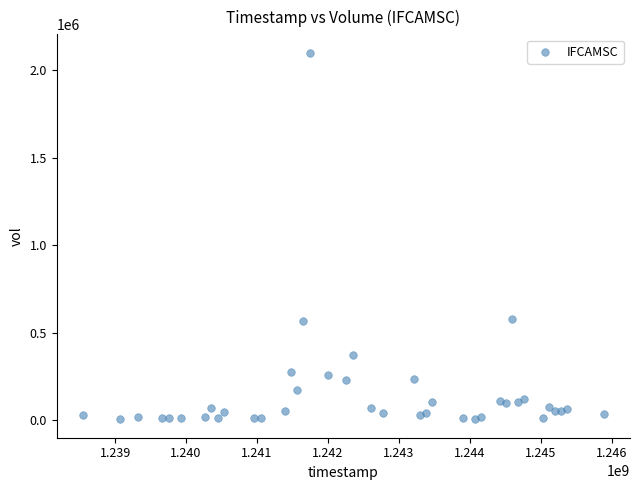

What is the range of X values (max minus min)?

7344000